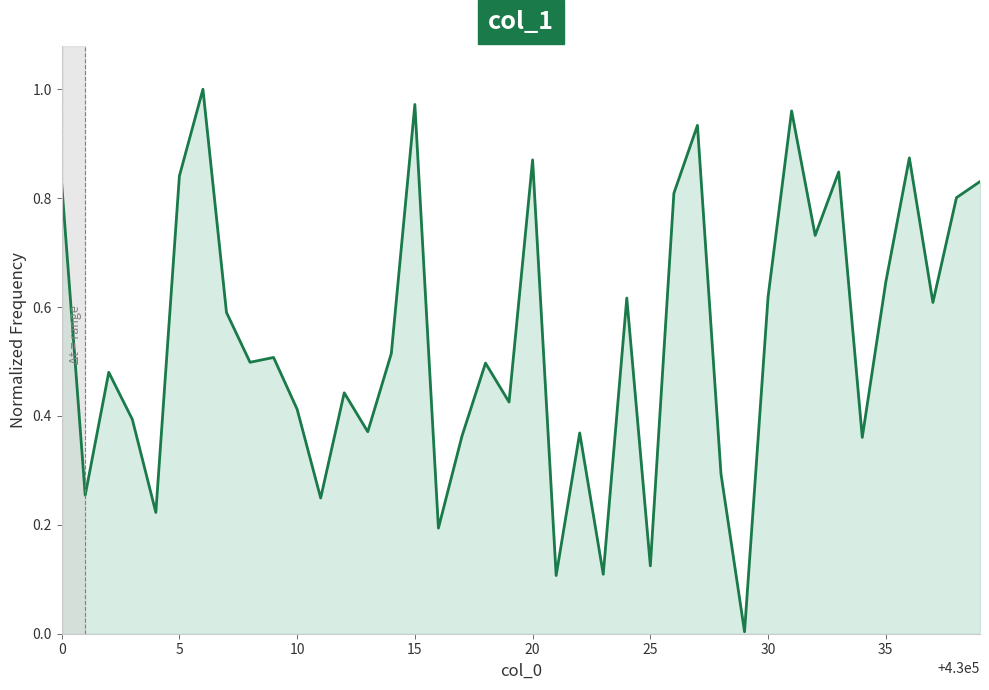

True or false: the data shows 1.2 at 5.

False